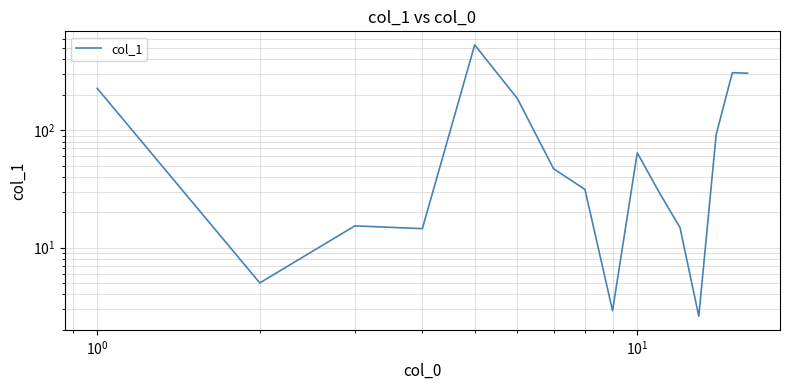

What is the average value?

117.3